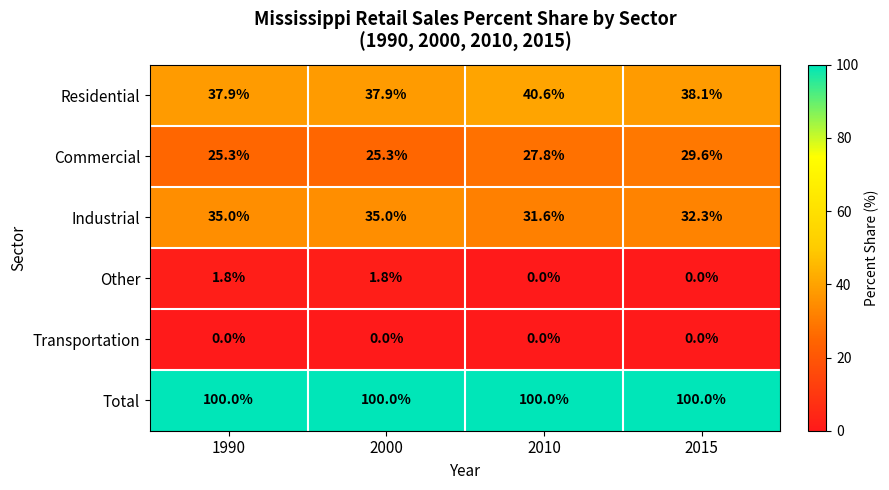

At how many categories does at least one series exceed 18?

4